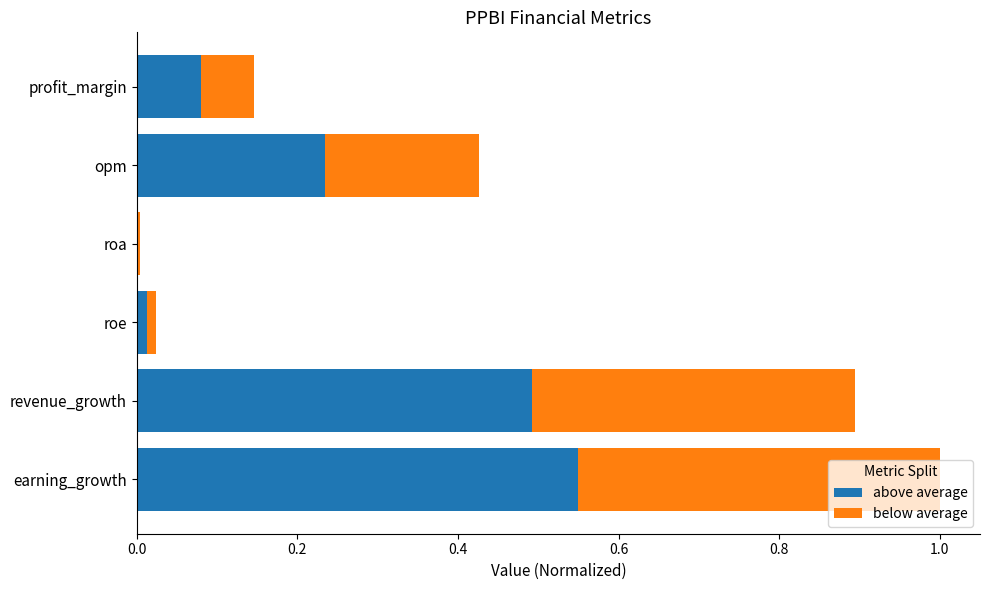

At which category is the sum across all series the highest?

earning_growth